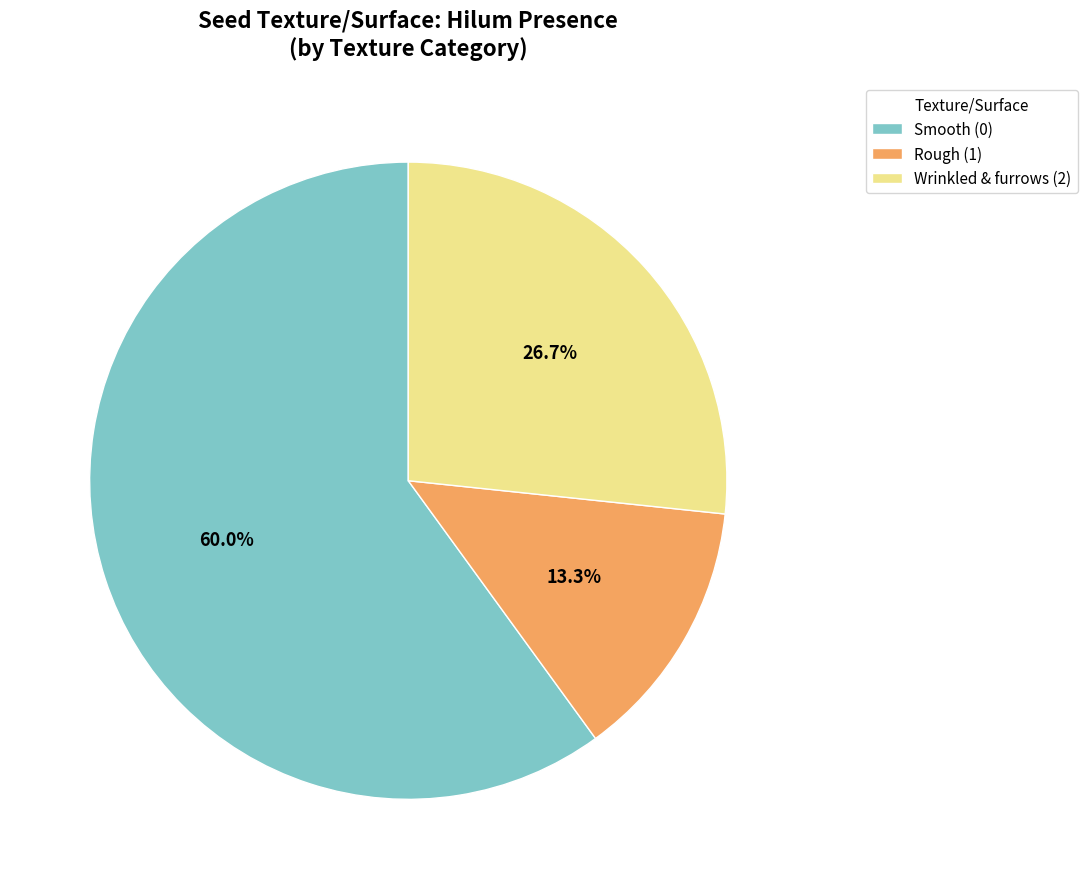

What portion of the pie excludes Rough (1)?

86.7%